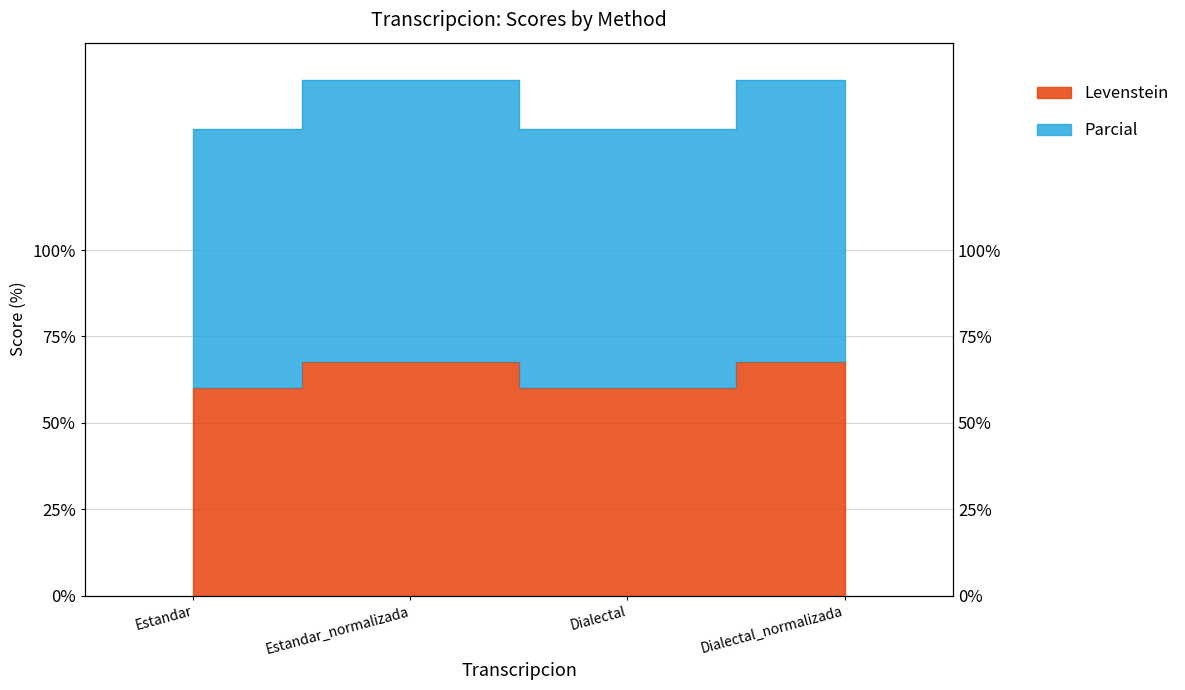

True or false: Levenstein and Parcial cross at least once.

False